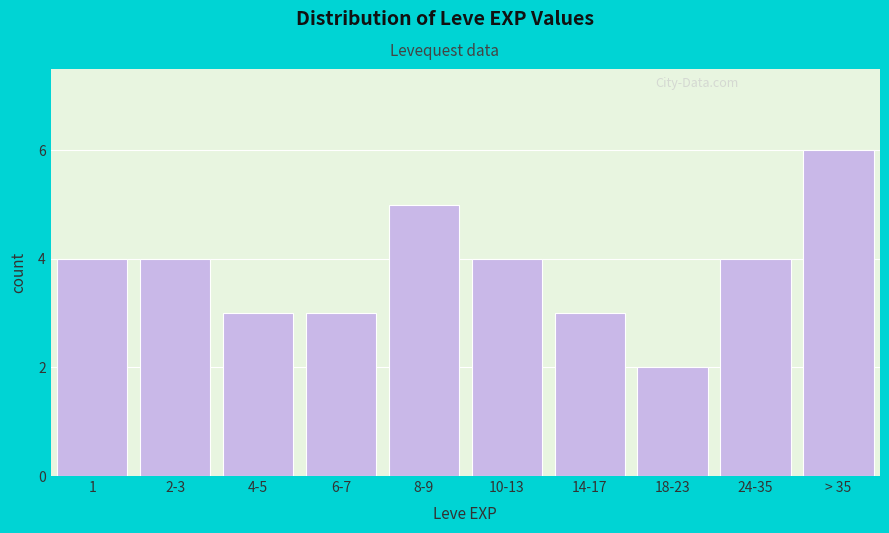

Reading left to right, what are all the values shown in this chart?

4	4	3	3	5	4	3	2	4	6